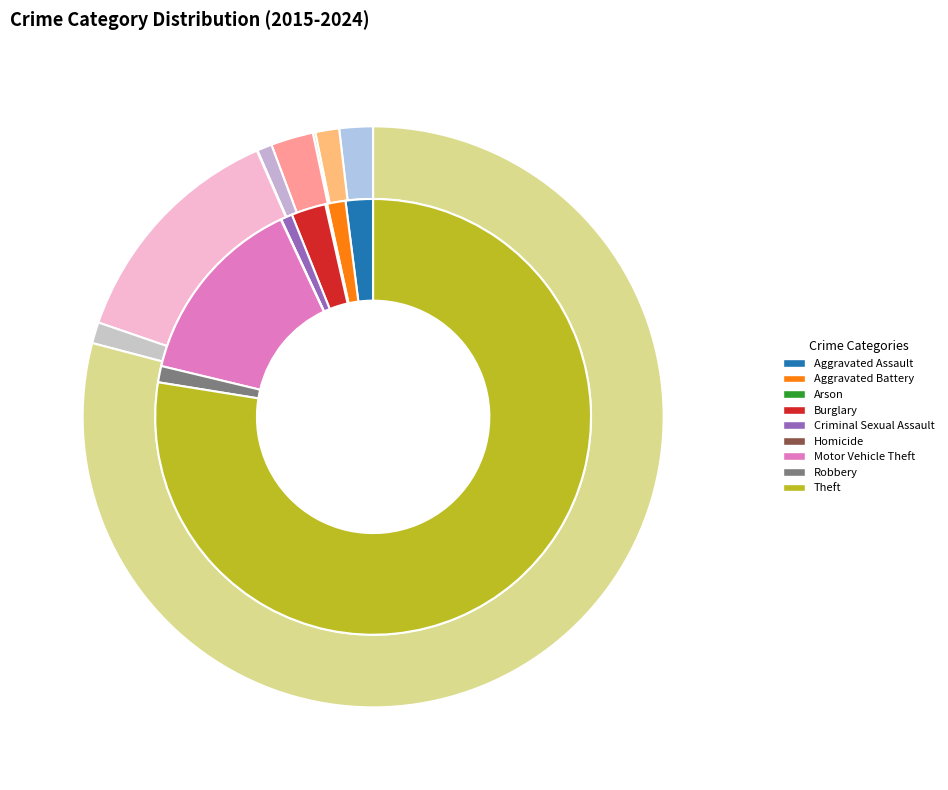

How many slices are in this pie chart?

9